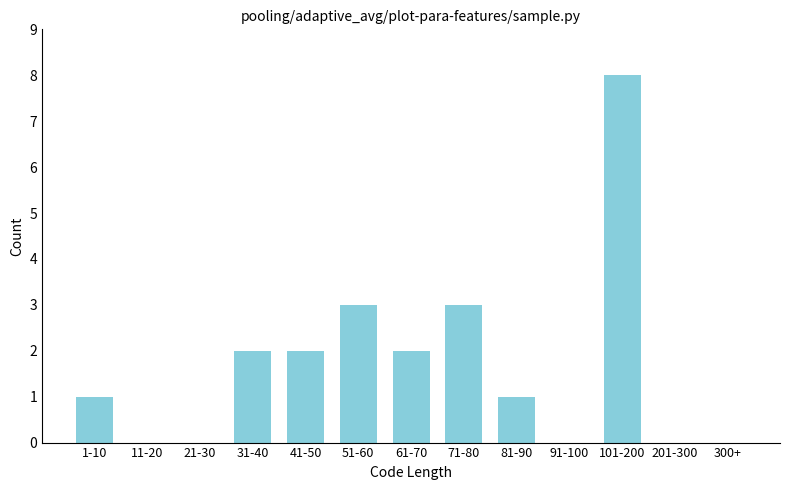

Reading right to left, what are all the values shown in this chart?

300+=0	201-300=0	101-200=8	91-100=0	81-90=1	71-80=3	61-70=2	51-60=3	41-50=2	31-40=2	21-30=0	11-20=0	1-10=1